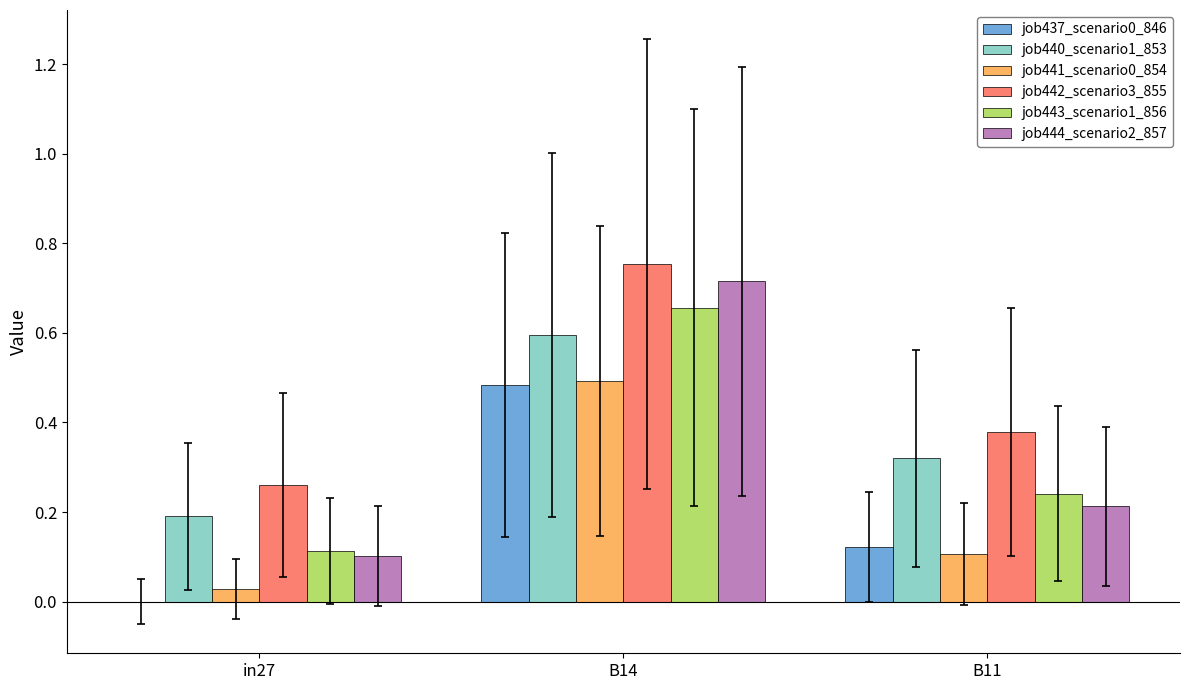

At which label does job440_scenario1_853 reach its peak?

B14